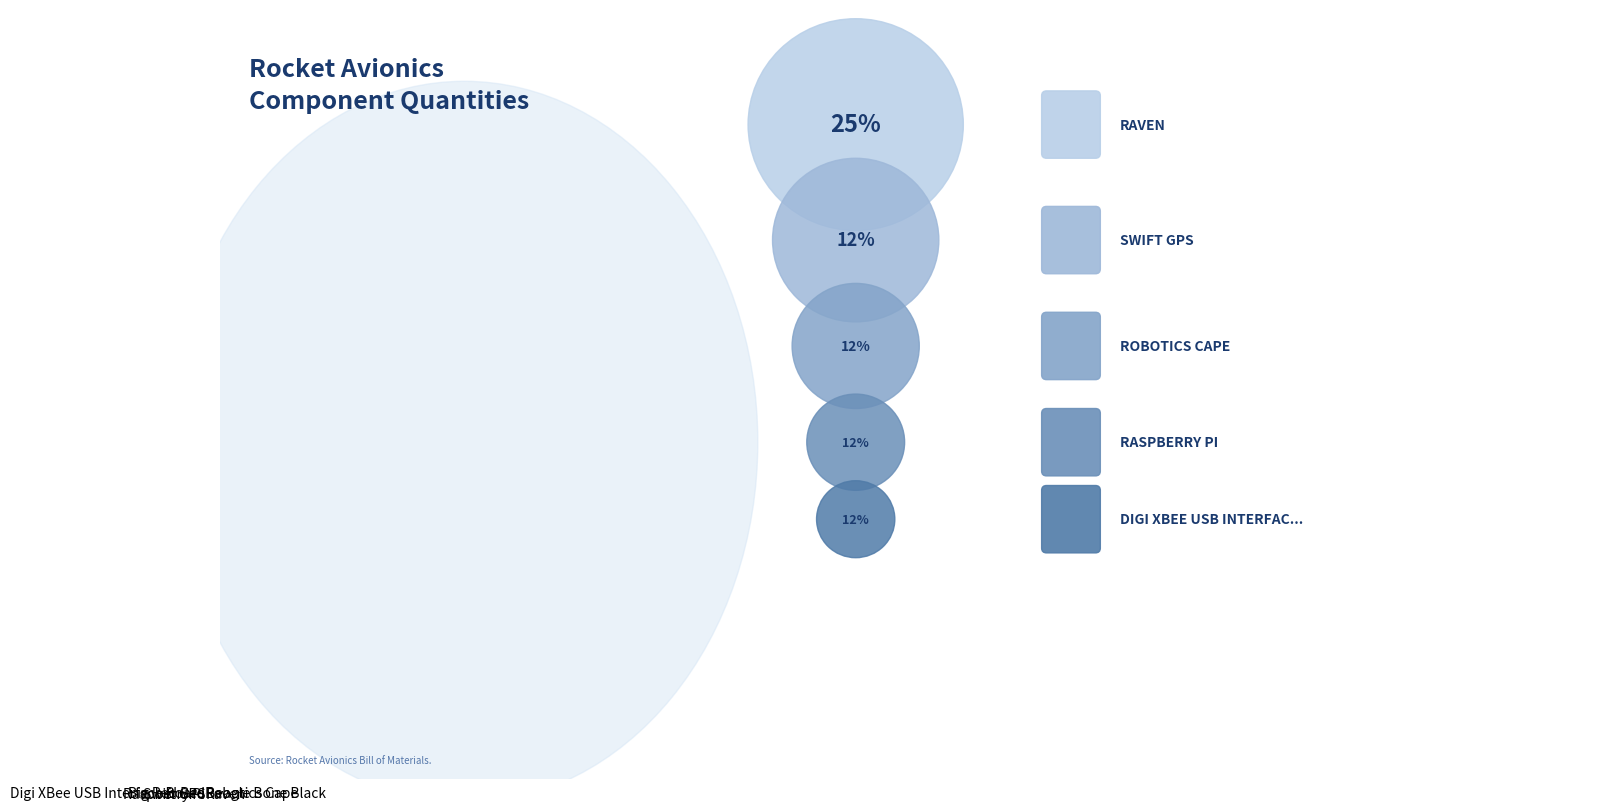

Count the number of slices in the pie.

7